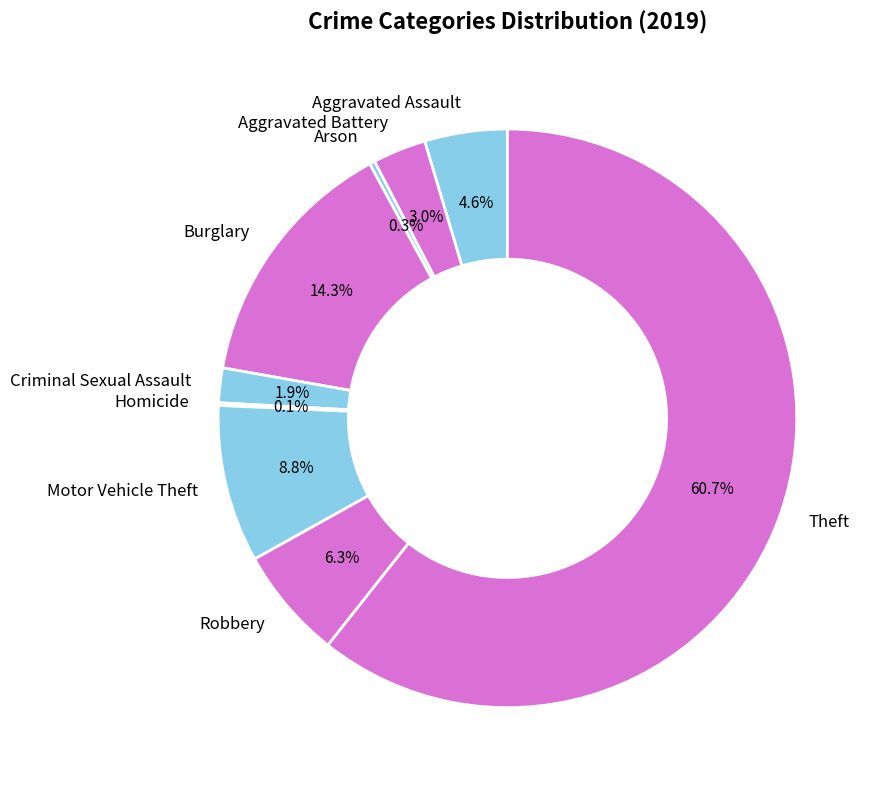

The Aggravated Battery slice represents 3% of the pie. True or false?

True